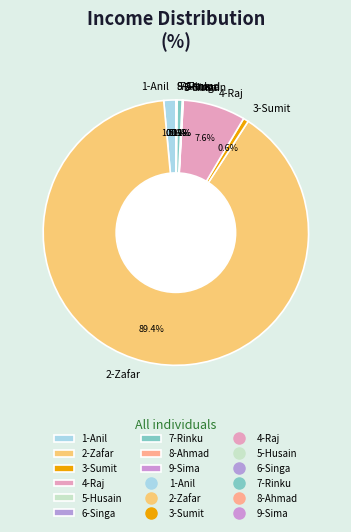

Approximately how many times larger is the value at 2-Zafar compared to 3-Sumit?

140.7